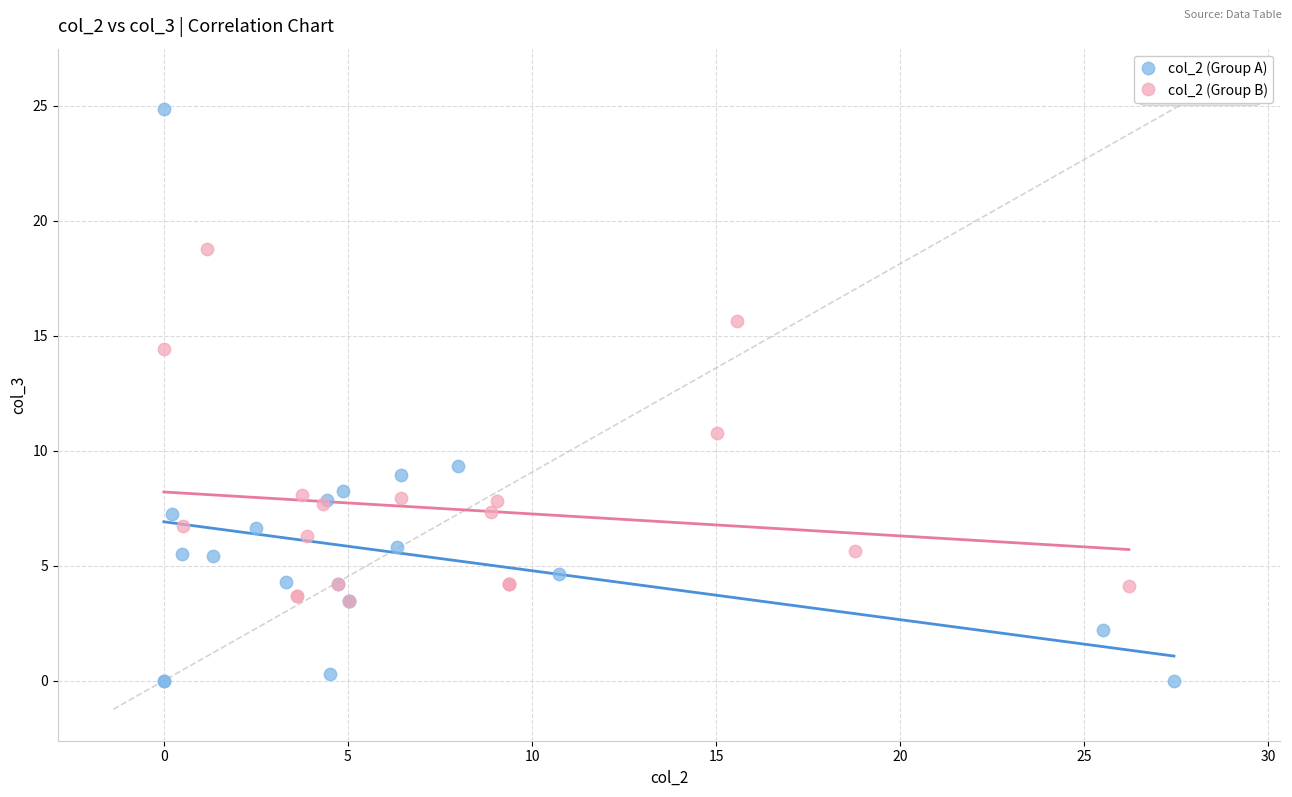

Which series contains the highest Y value?

col_2 (Group A)